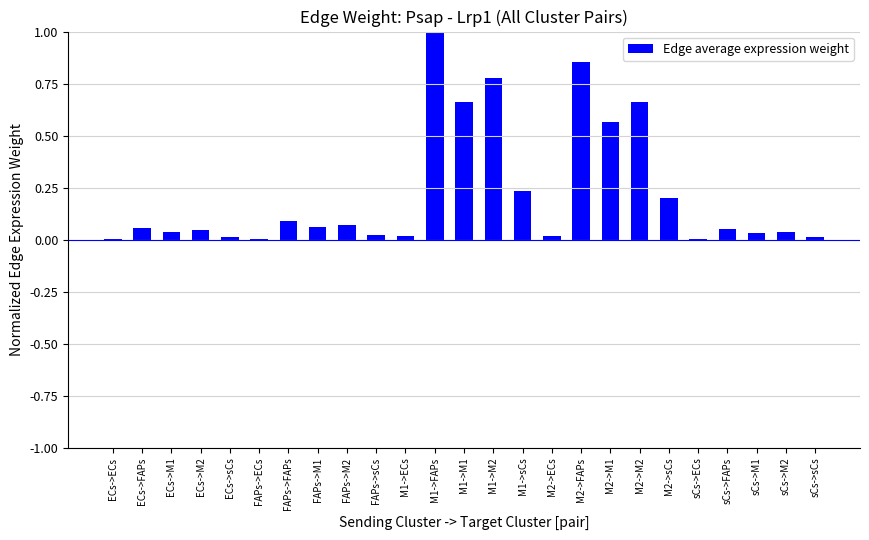

Is it true that the value at sCs->sCs is 0.0?

True